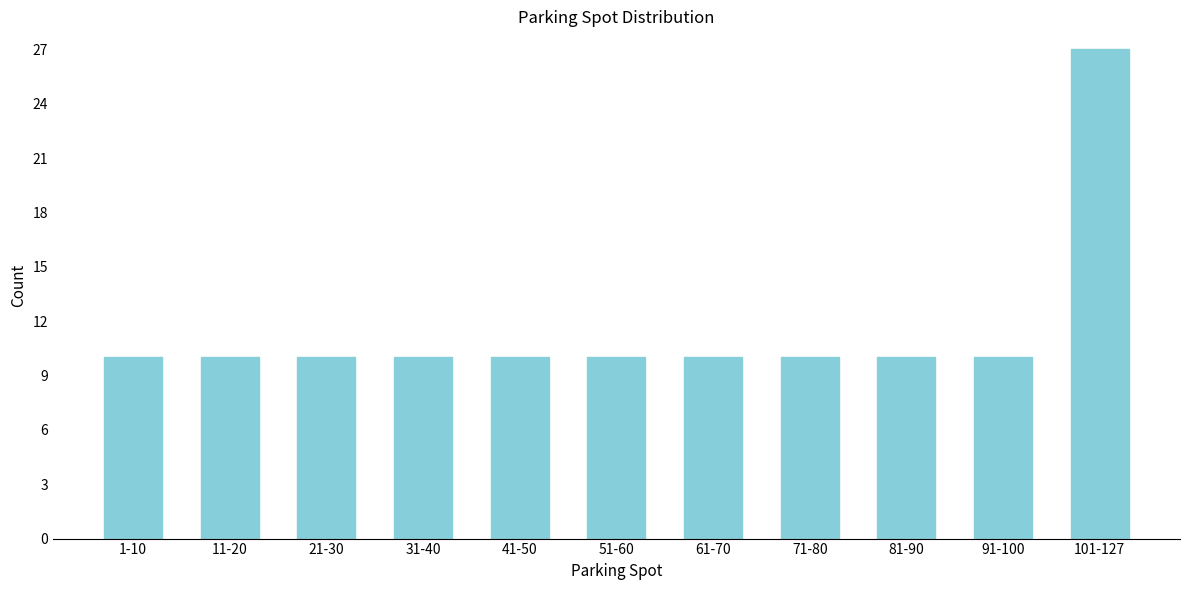

Reading left to right, list all the values displayed in this chart.

1-10=10	11-20=10	21-30=10	31-40=10	41-50=10	51-60=10	61-70=10	71-80=10	81-90=10	91-100=10	101-127=27